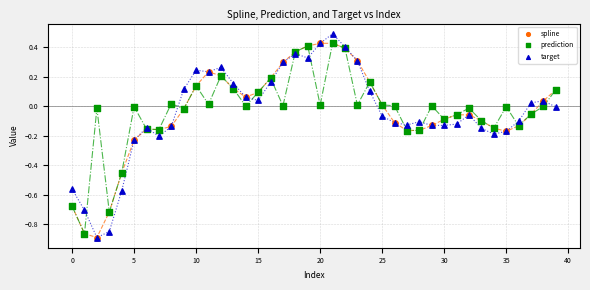

What are all the series names shown in the legend?

spline, prediction, target